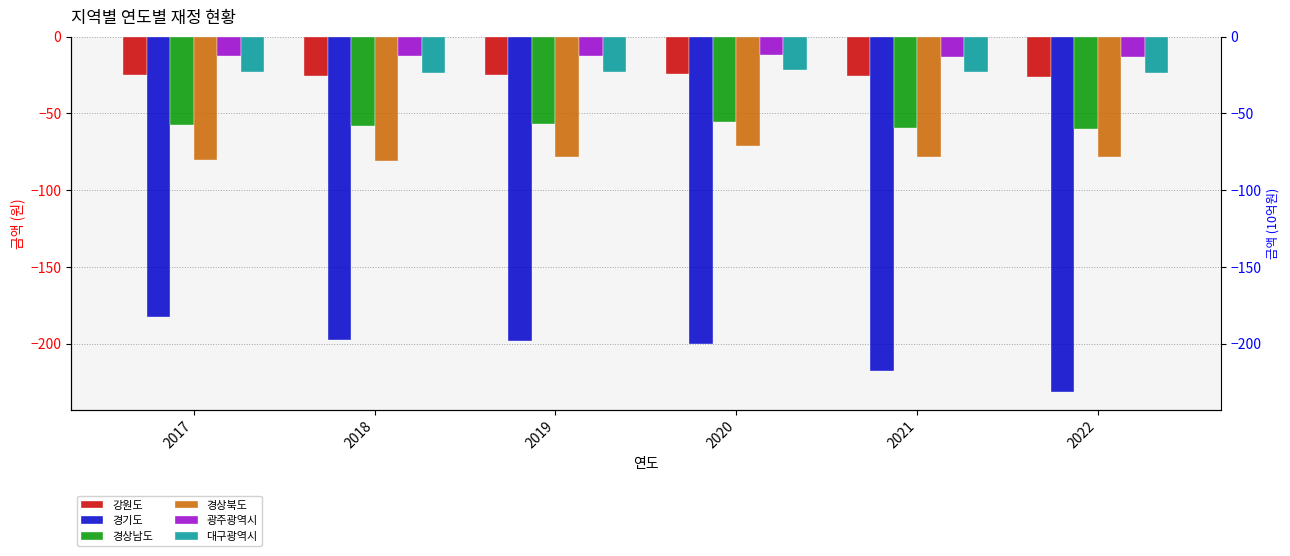

Reading left to right, what are all the values shown in this chart?

강원도: -25.2	-25.5	-24.9	-24.3	-25.4	-26.4
경기도: -182.6	-197.5	-198.4	-200.6	-218.1	-231.6
경상남도: -57.3	-58.0	-56.8	-55.7	-59.3	-60.0
경상북도: -80.2	-81.1	-78.2	-71.4	-78.1	-78.7
광주광역시: -12.8	-12.9	-12.6	-12.2	-13.1	-13.3
대구광역시: -23.3	-23.6	-23.0	-21.7	-23.0	-23.9